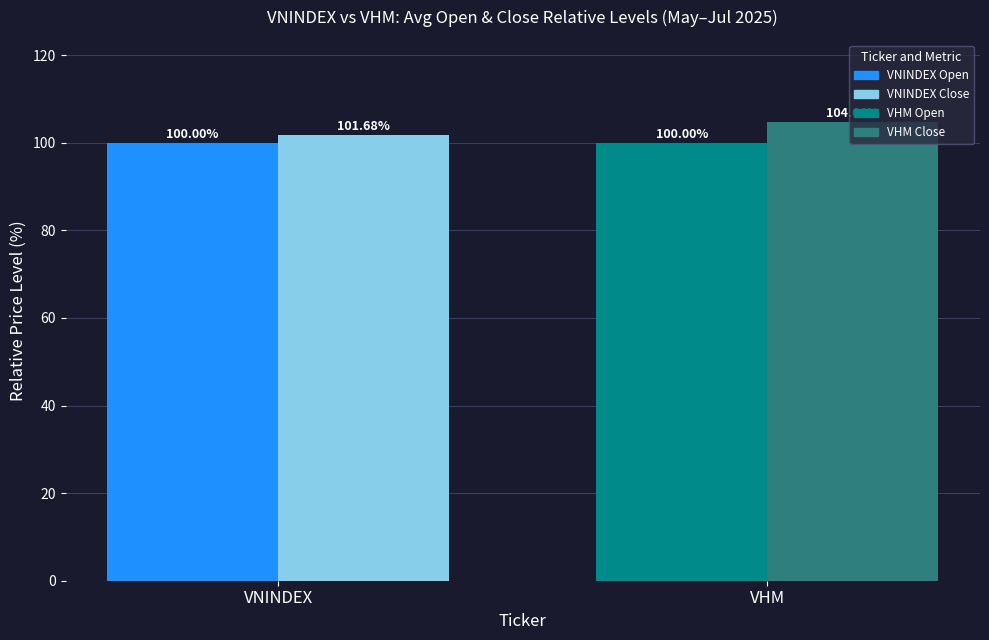

What is the total value across all series at VNINDEX?

201.7